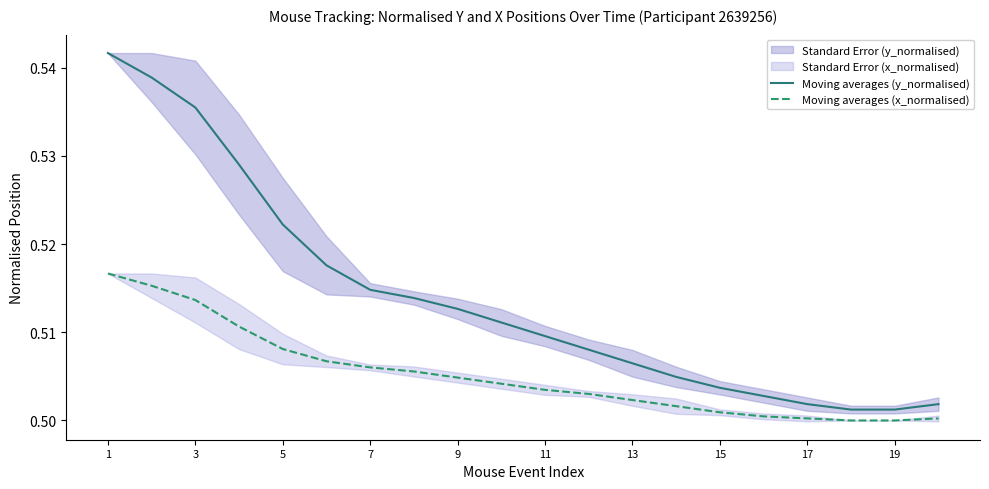

True or false: Moving averages (y_normalised) and Moving averages (x_normalised) cross at least once.

False